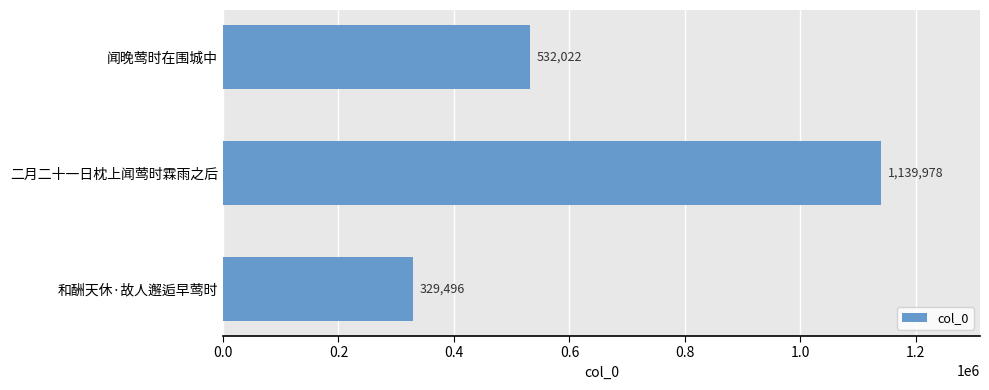

Reading top to bottom, extract all data points from this chart.

532022	1139978	329496